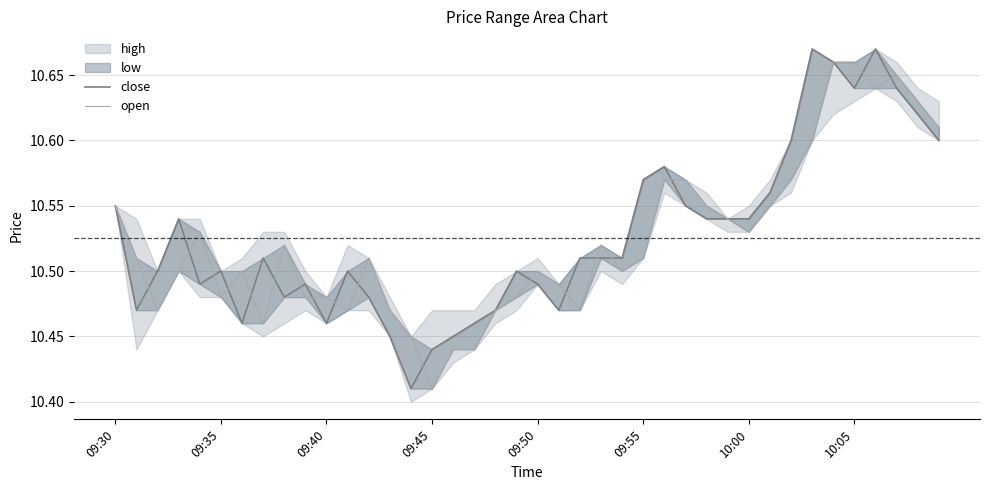

What is the value of the open point at the 20th from the left?

10.5